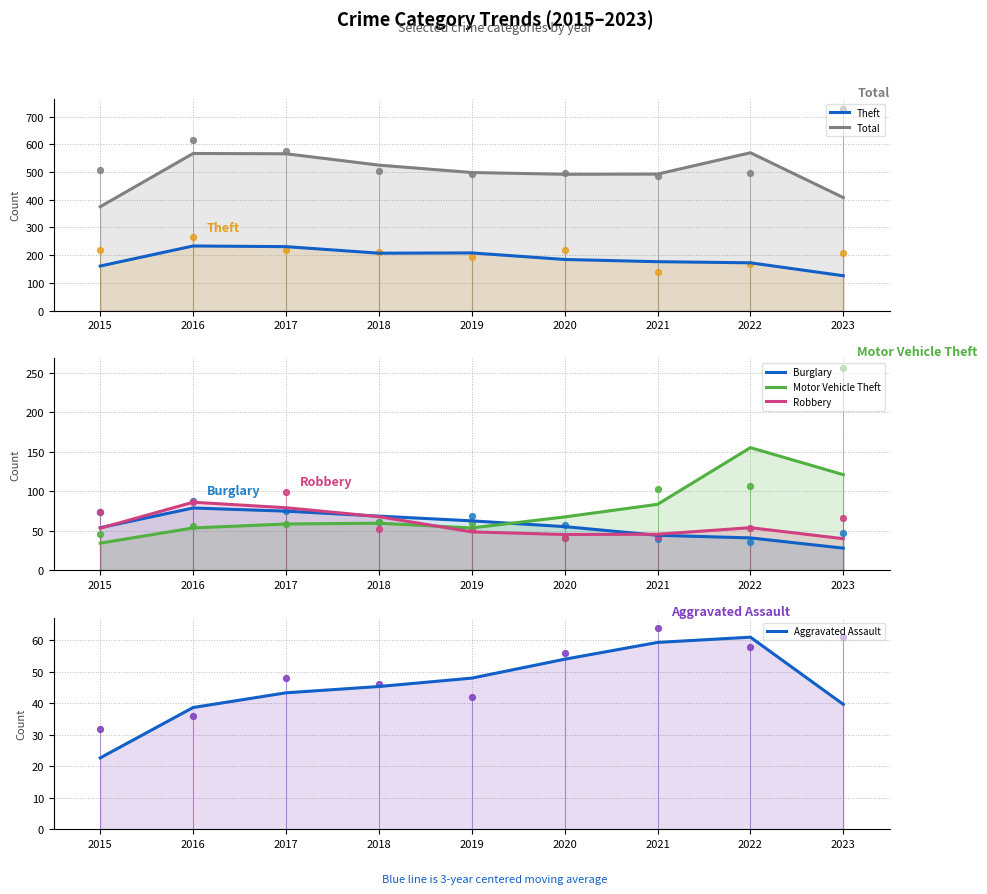

What is the total value across all series at 2020?

897.3